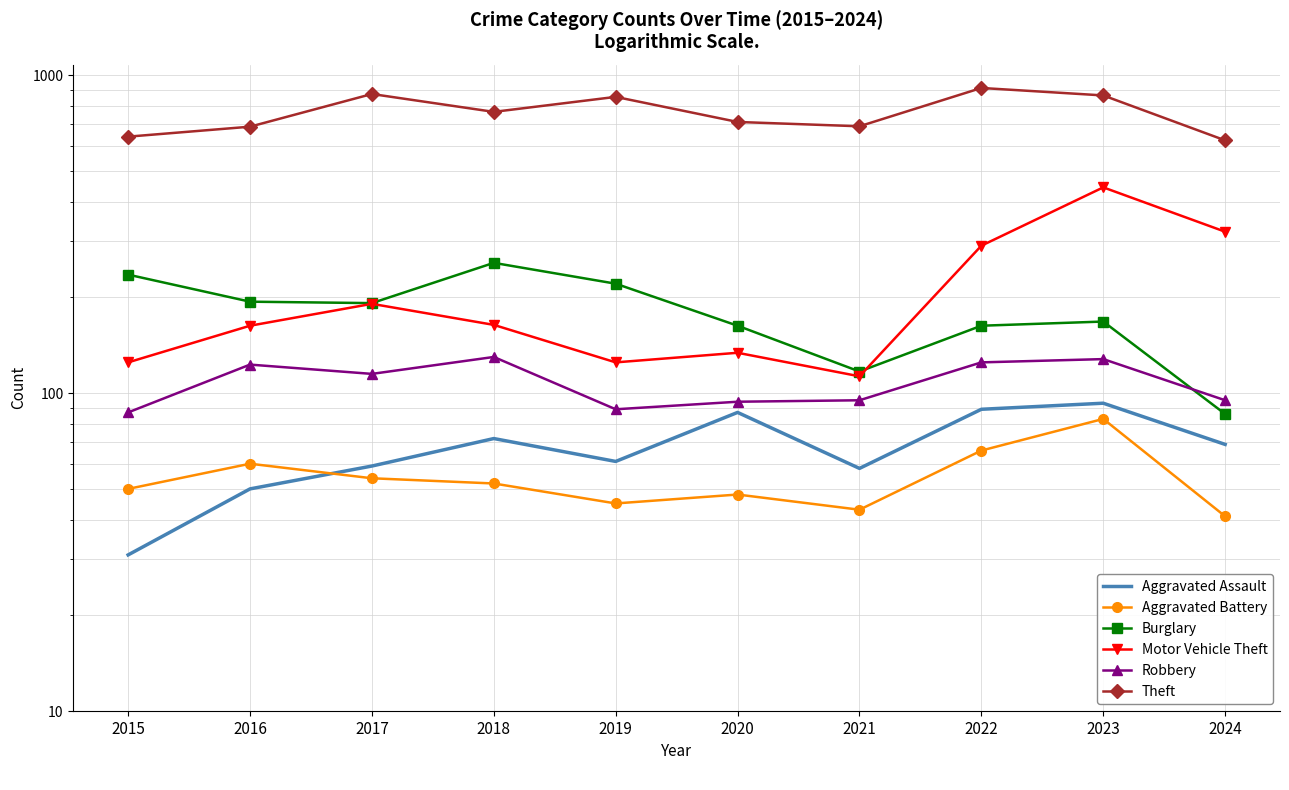

The value of Aggravated Assault at 2019 is 61. True or false?

True